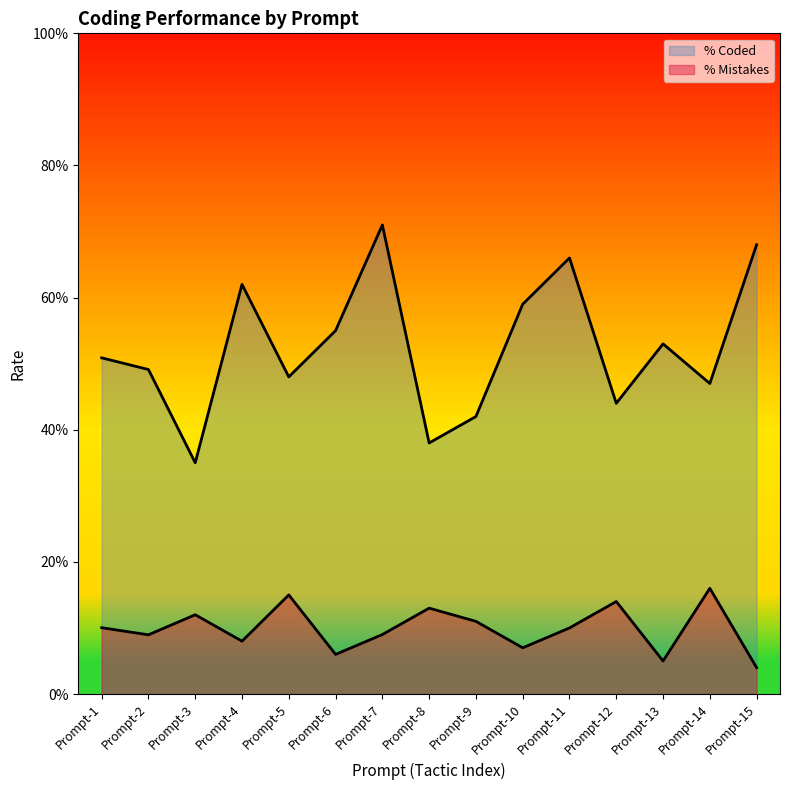

True or false: % Mistakes has a value of 0.3 at Prompt-5.

False